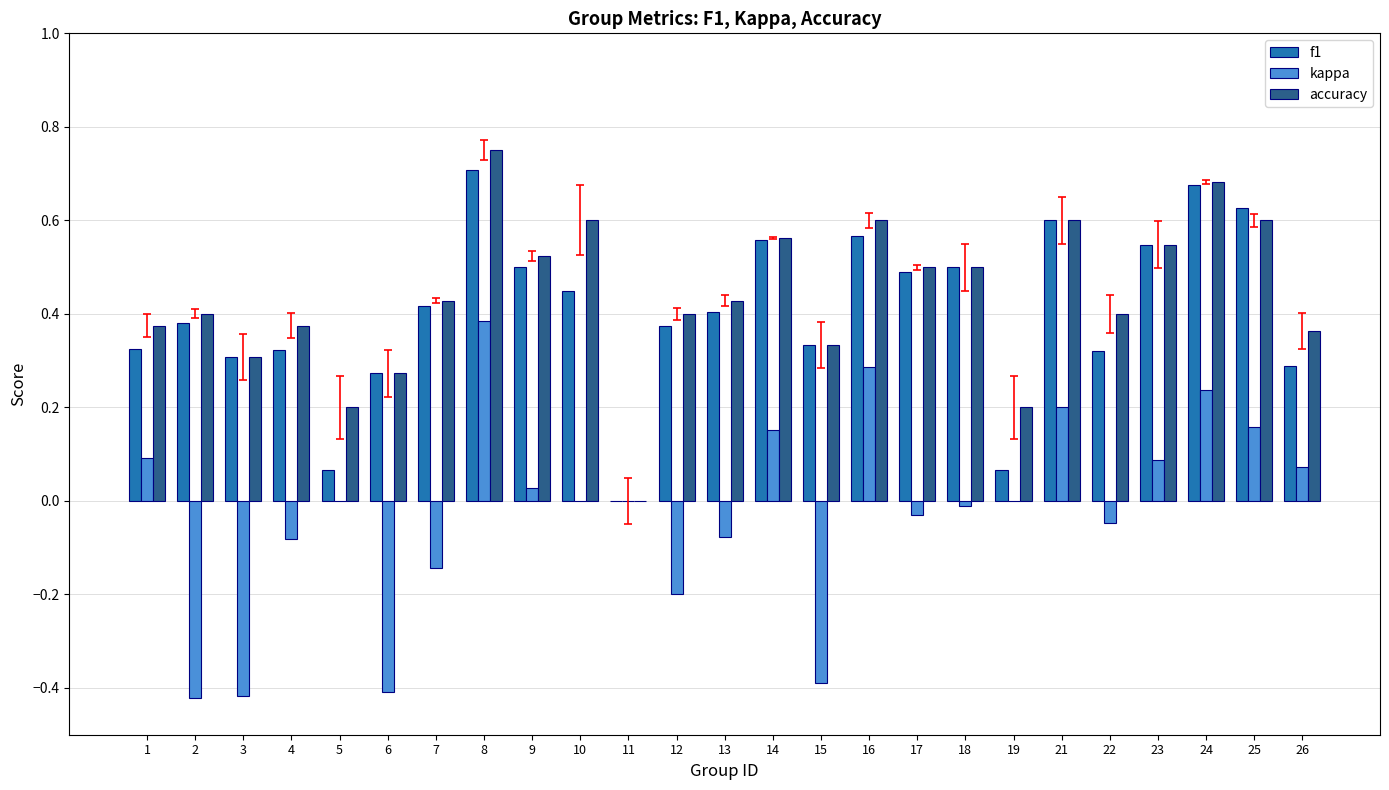

At which category is the sum across all series the highest?

8